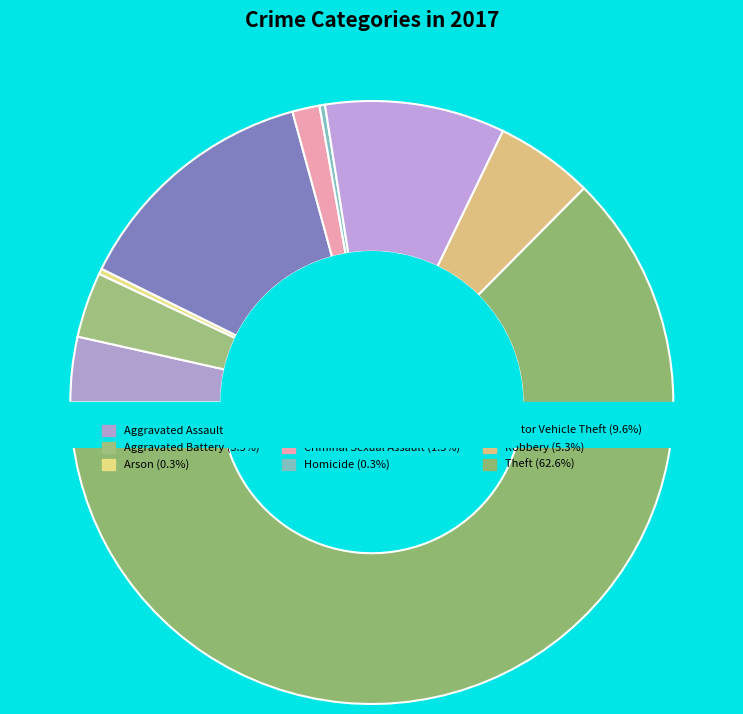

Rank the categories by value from highest to lowest.

Theft, Burglary, Motor Vehicle Theft, Robbery, Aggravated Assault, Aggravated Battery, Criminal Sexual Assault, Arson, Homicide